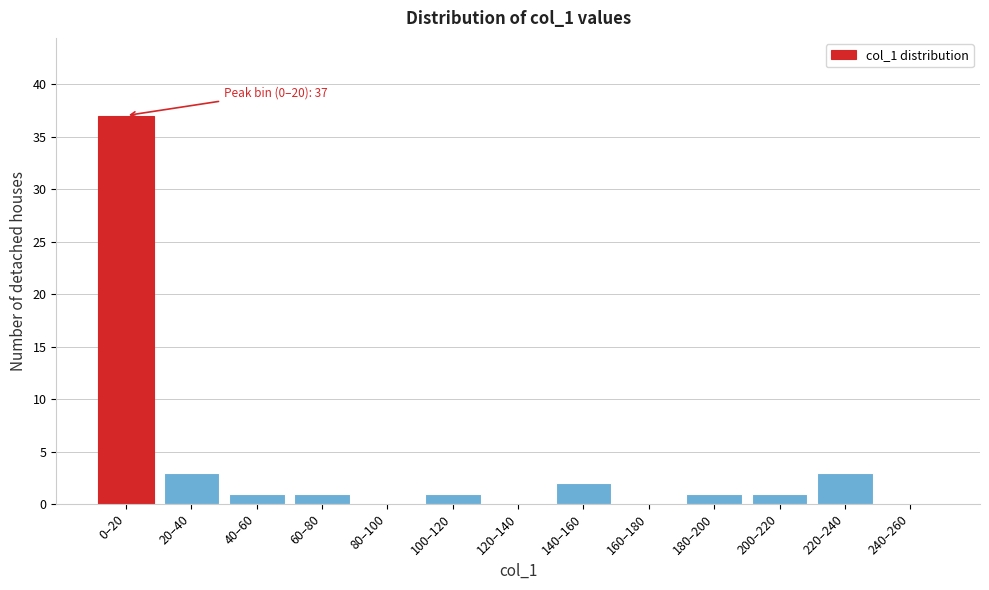

Reading right to left, extract all data points from this chart.

240–260=0	220–240=3	200–220=1	180–200=1	160–180=0	140–160=2	120–140=0	100–120=1	80–100=0	60–80=1	40–60=1	20–40=3	0–20=37